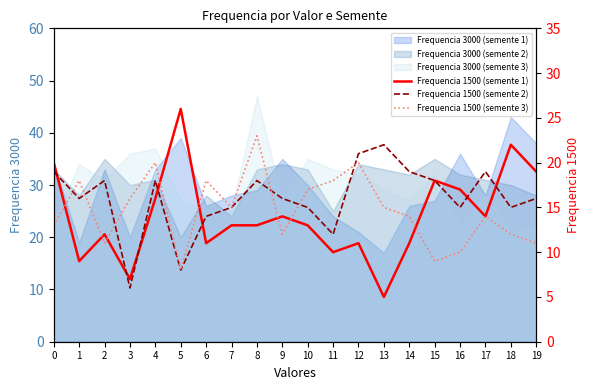

True or false: Frequencia 1500 (semente 1) has a value of 9 at 9.

False